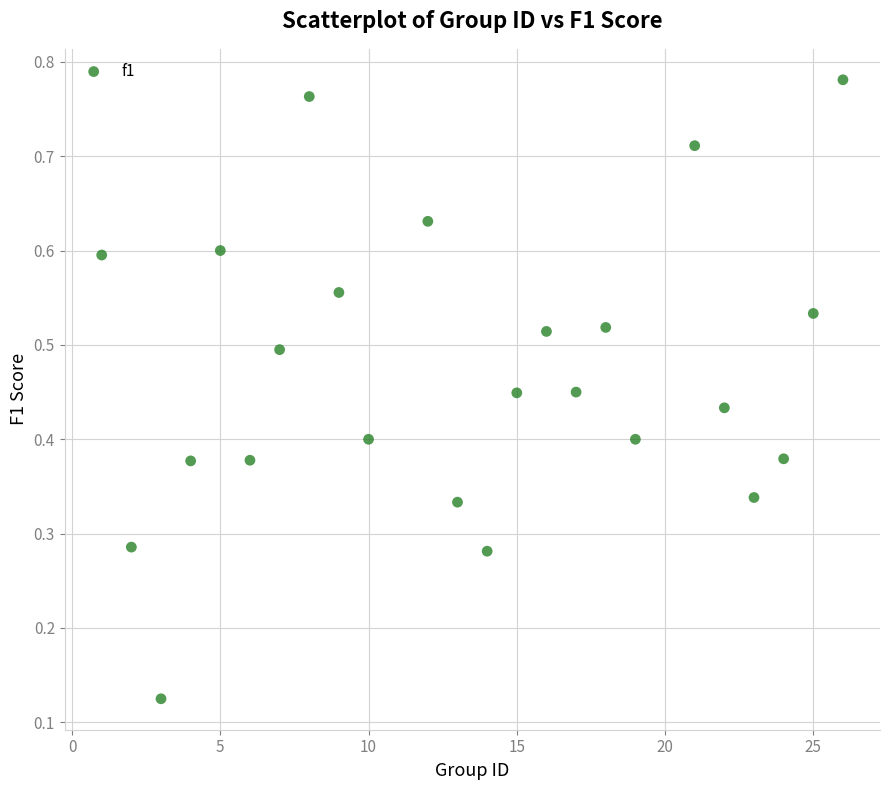

What is the range of X values (max minus min)?

25.0